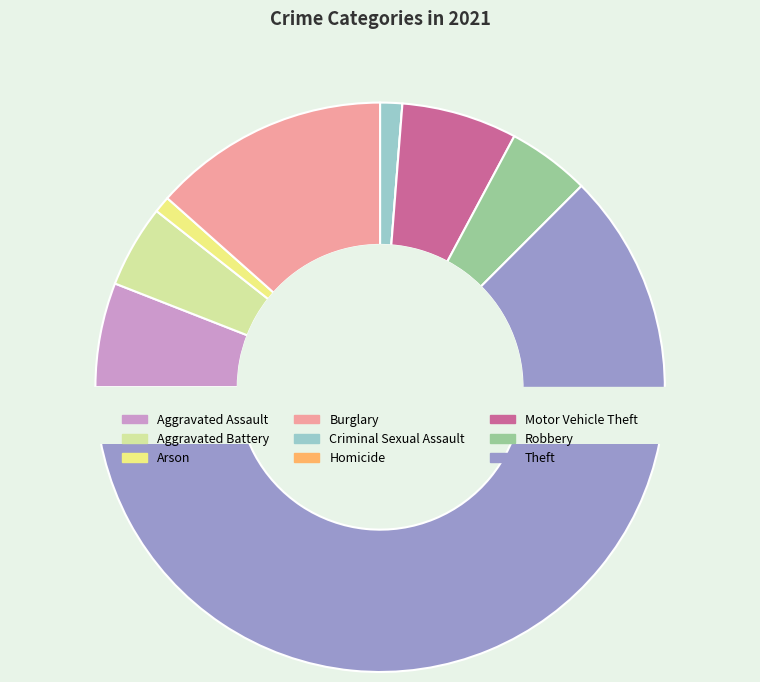

How many segments does this pie chart have?

9